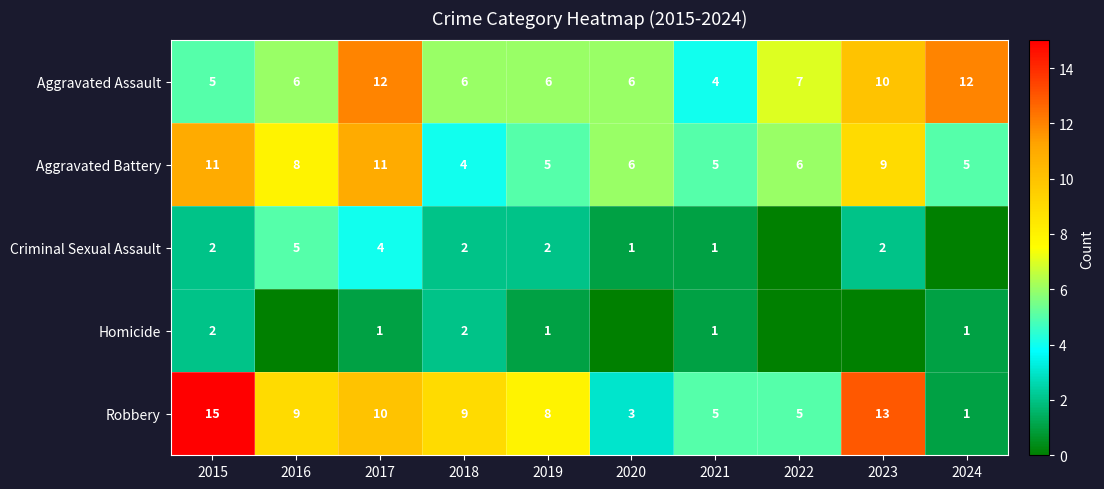

True or false: Criminal Sexual Assault has a value of 3 at 2019.

False